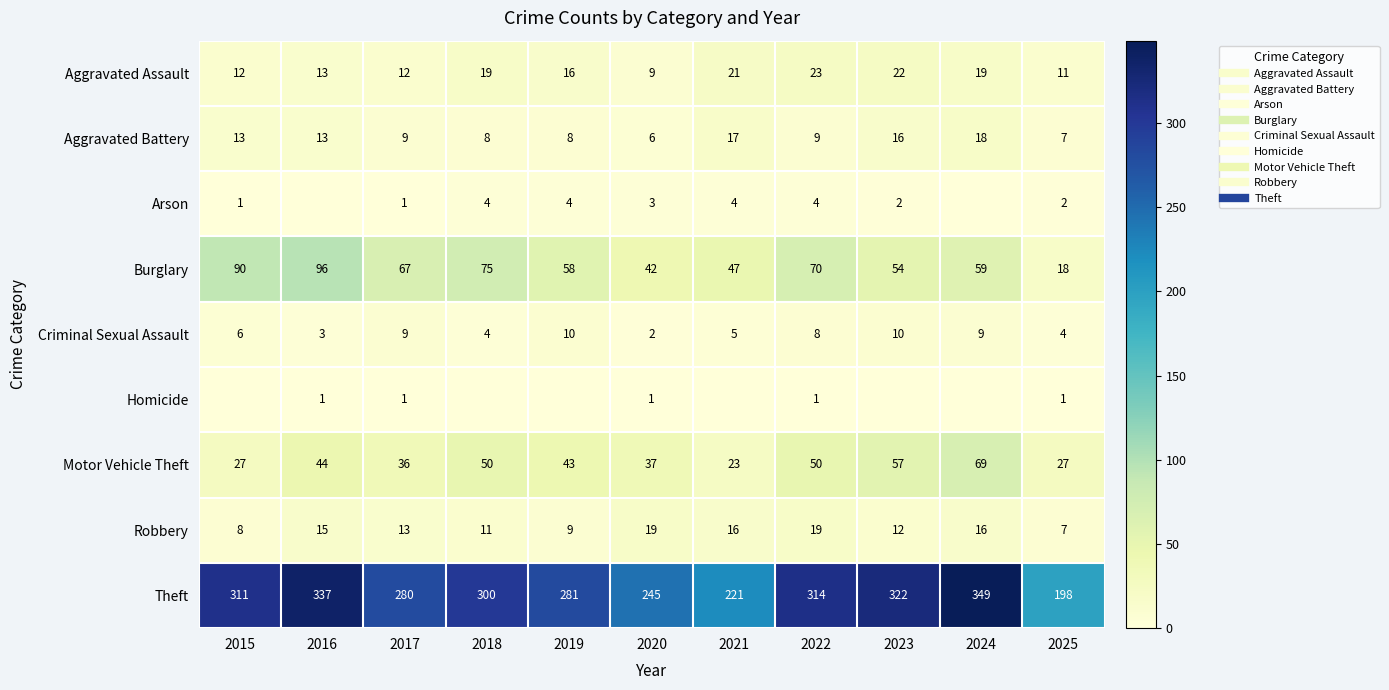

List the labels in order of Theft value, smallest first.

2025, 2021, 2020, 2017, 2019, 2018, 2015, 2022, 2023, 2016, 2024